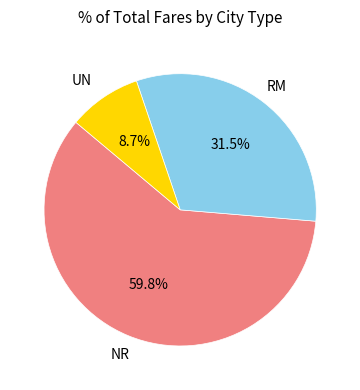

Is there any slice that represents more than half of the pie?

Yes